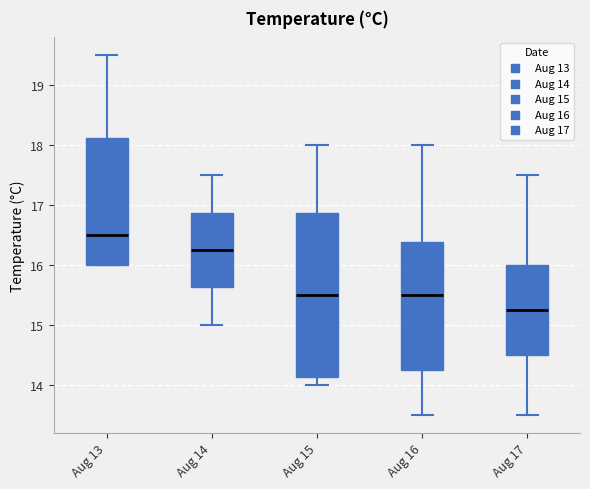

Which box's median line is the highest?

Aug 13